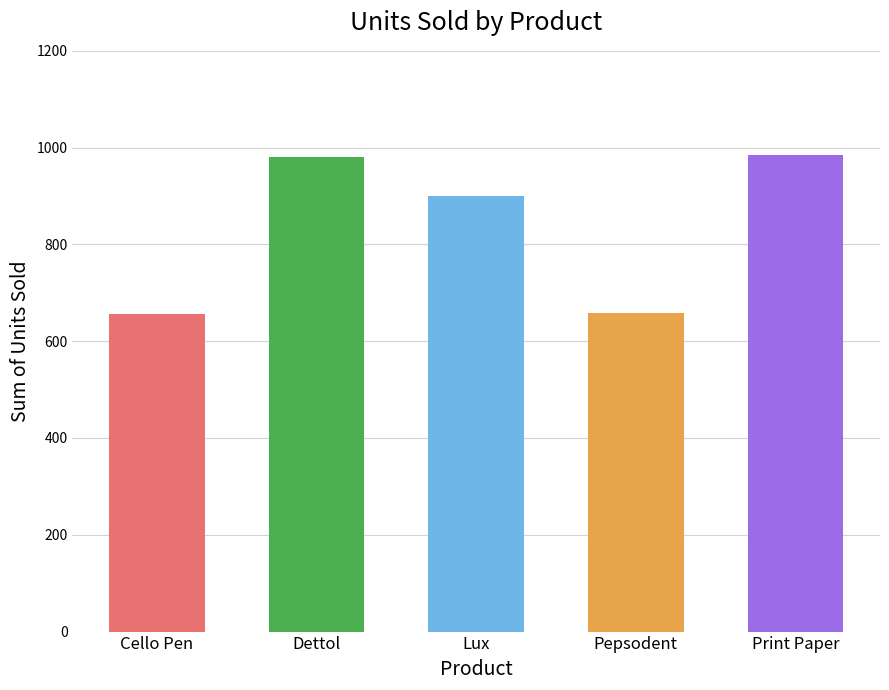

What is the smallest value displayed?

656